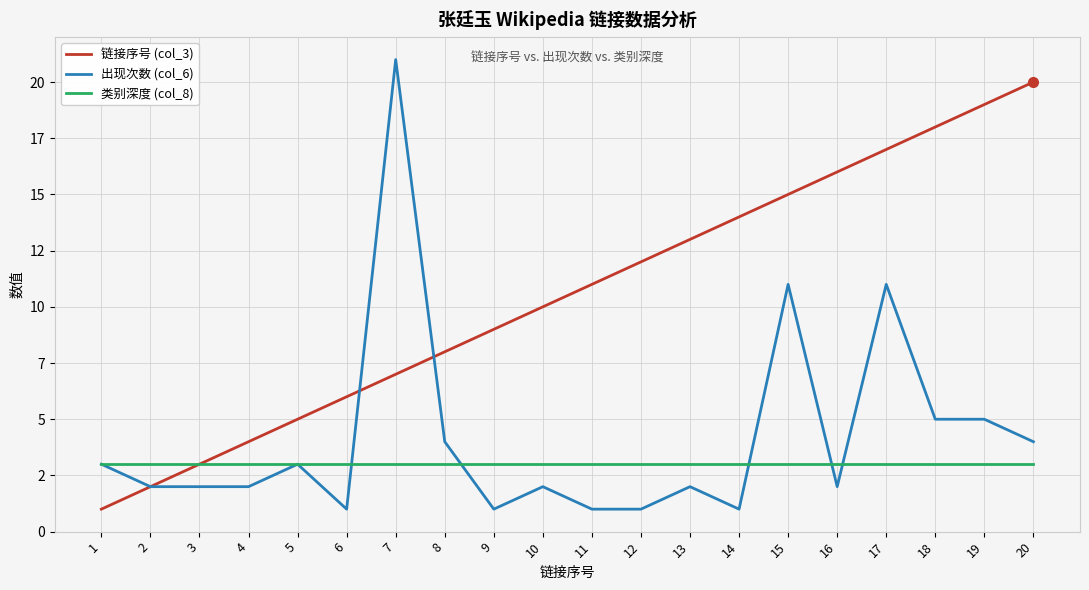

Does the chart have visible grid lines?

Yes